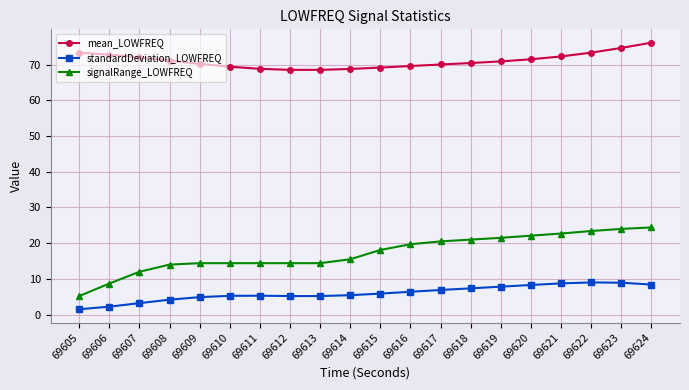

What is the maximum value for mean_LOWFREQ?

76.1